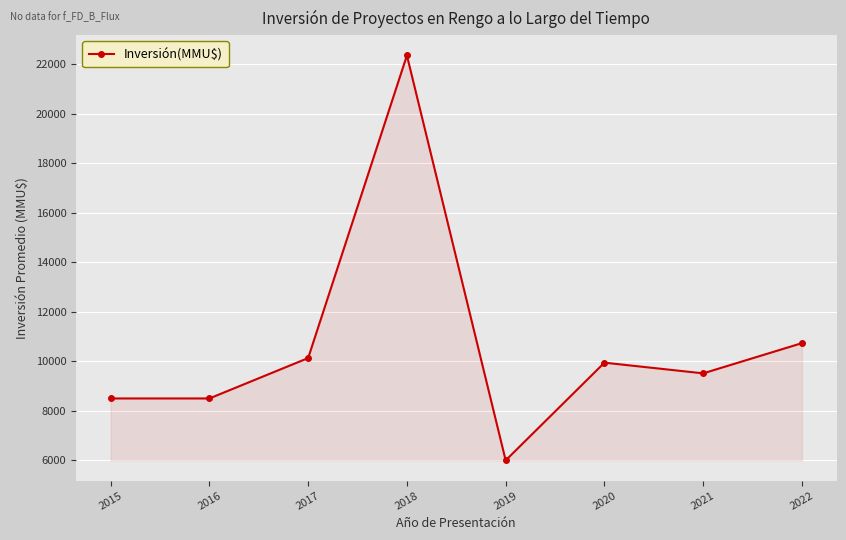

Read the value at 2019.

6000.0